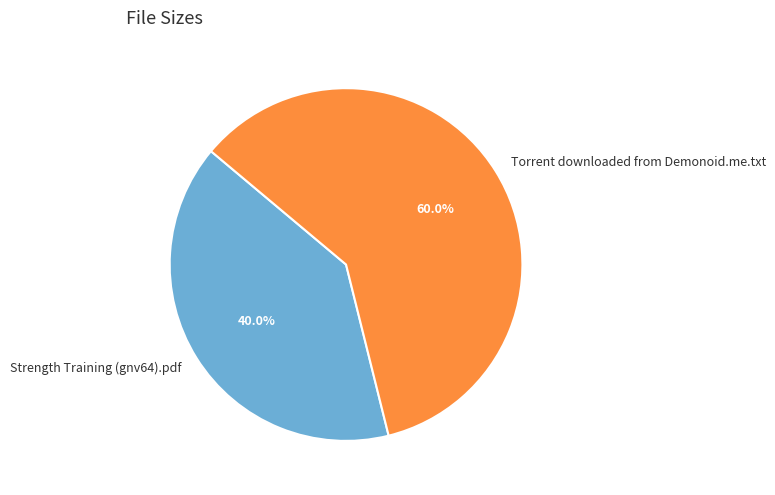

How many slices are in this pie chart?

2